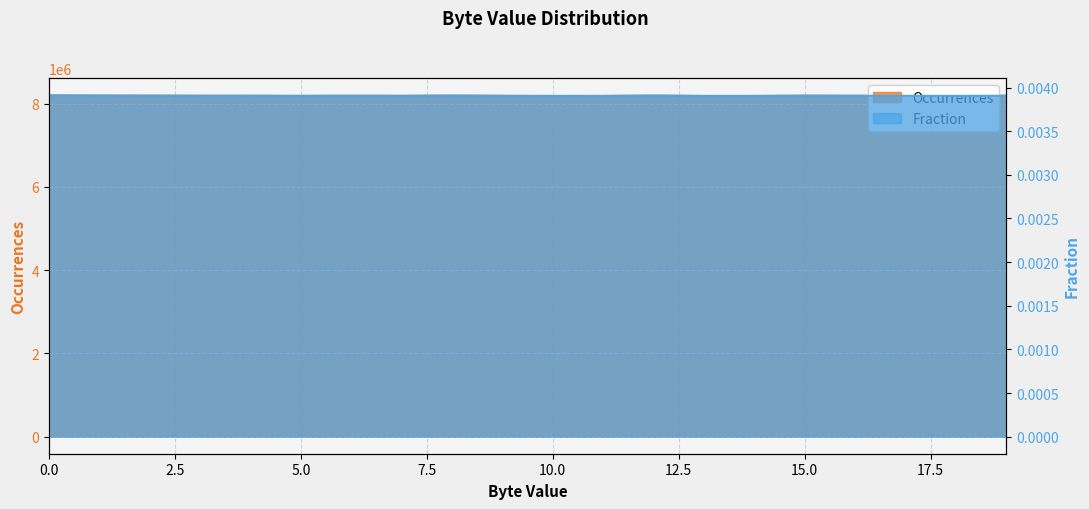

How many interior local valleys does the Occurrences series have?

5